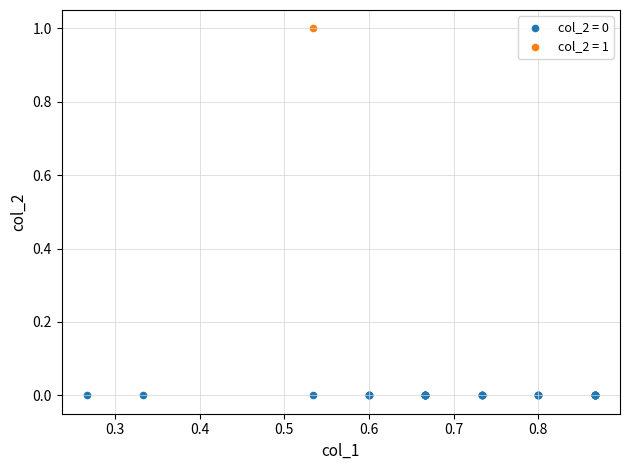

Which series contains the lowest Y value?

col_2 = 0